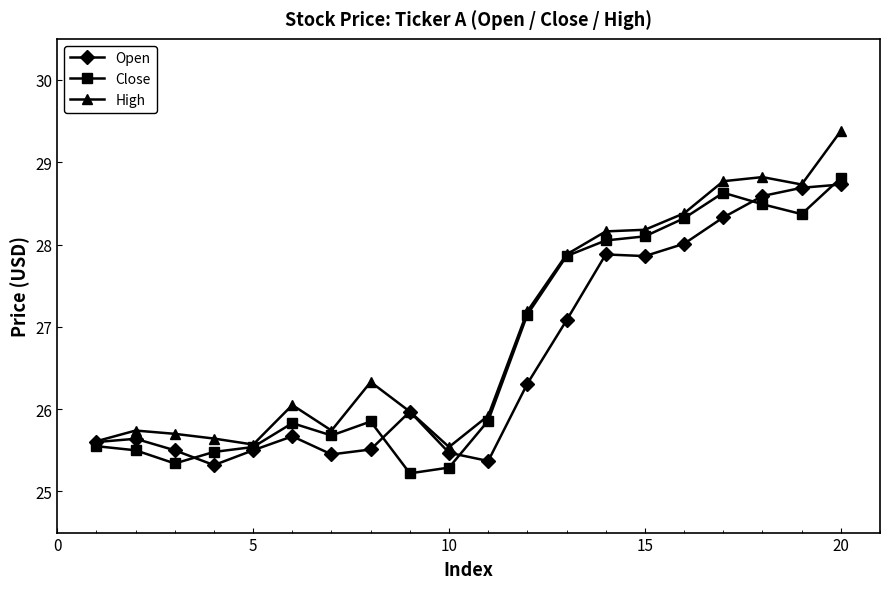

What is the value of the Open point at the 12th from the left?

26.3